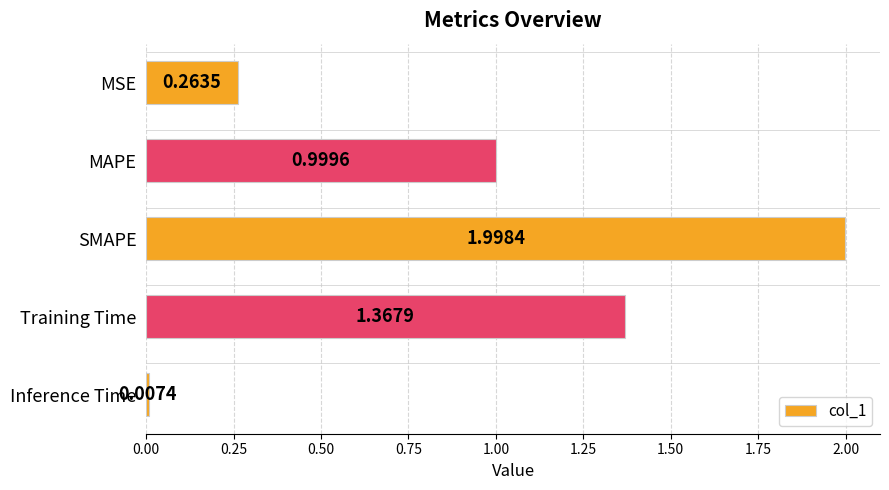

Are the bars horizontal?

Yes